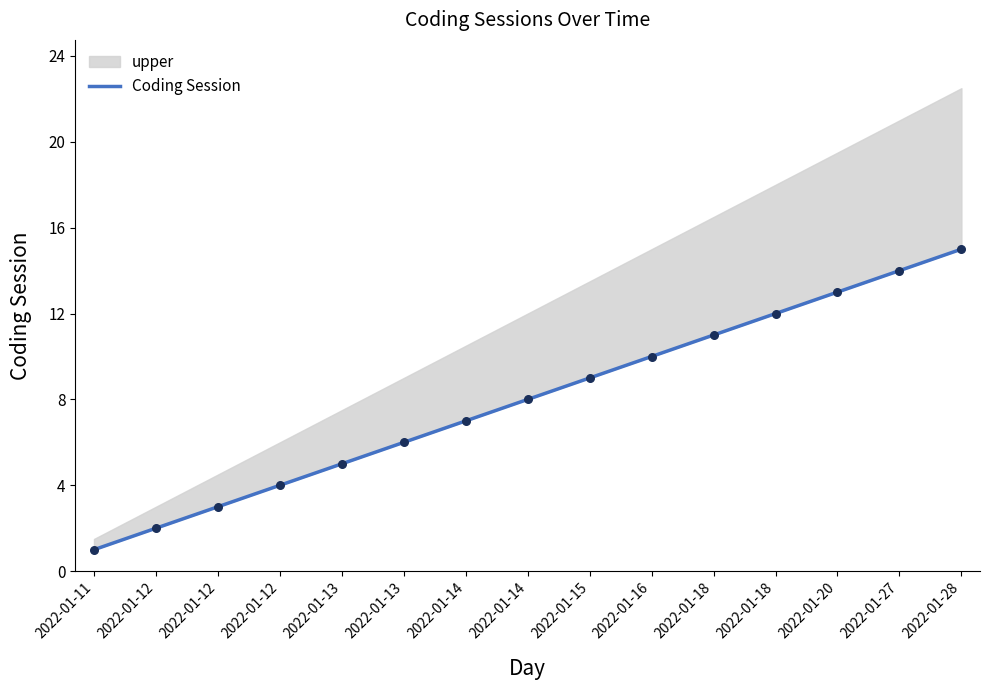

Which has a higher value, 2022-01-14 or 2022-01-13?

2022-01-14